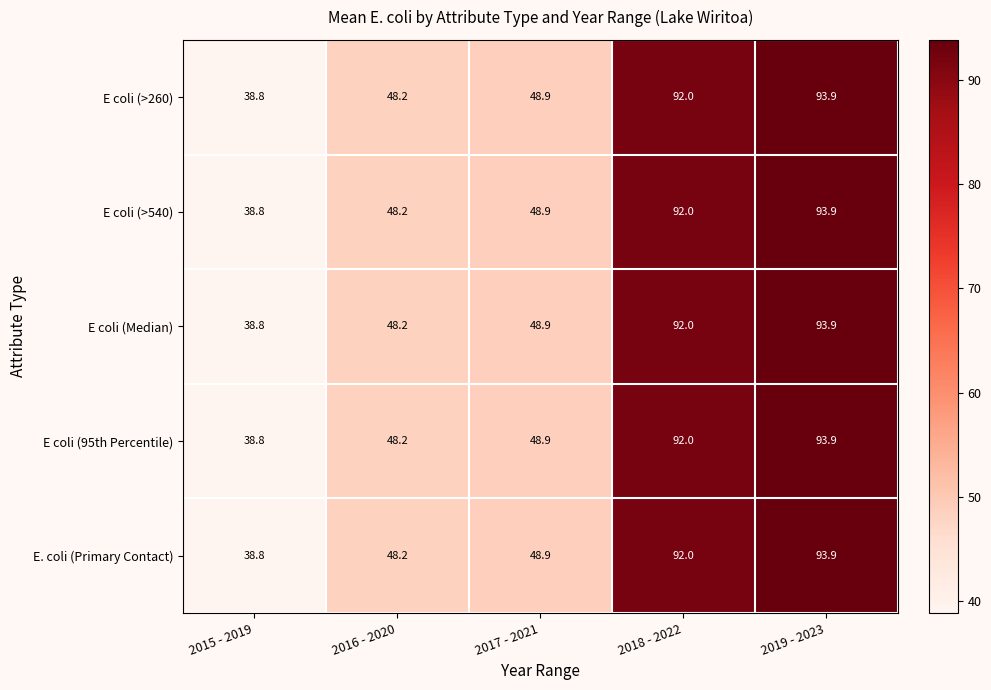

Count the number of categories in the chart.

5